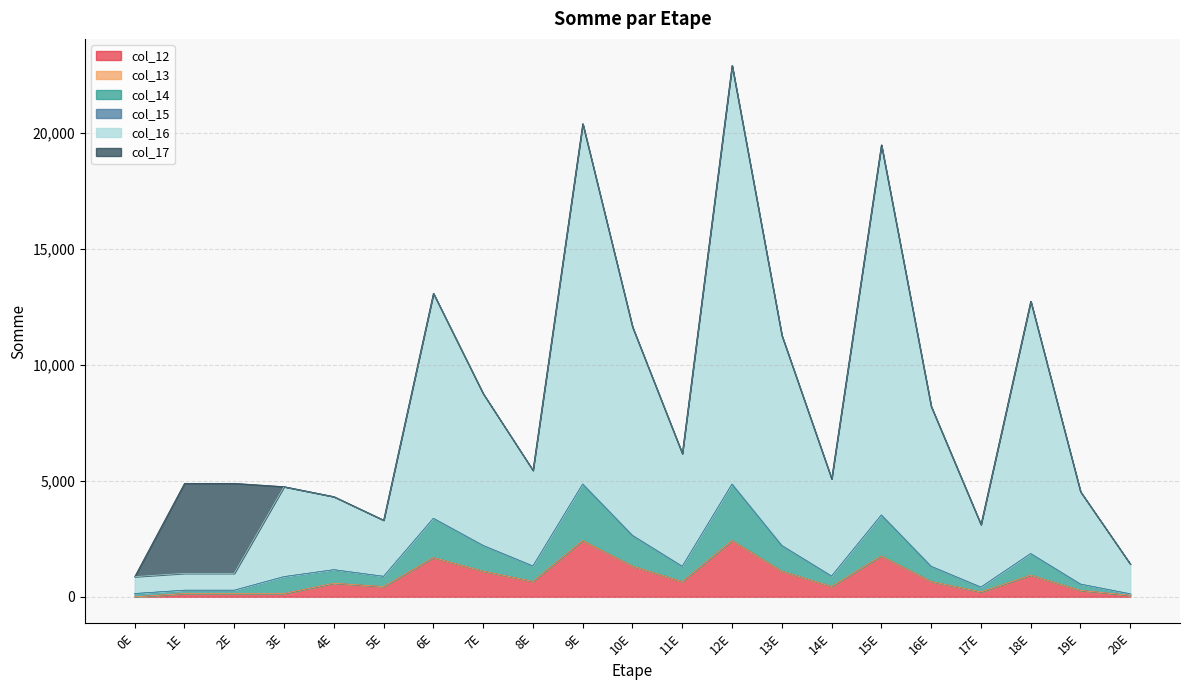

What is the difference between the highest and lowest values at 10E?

10304